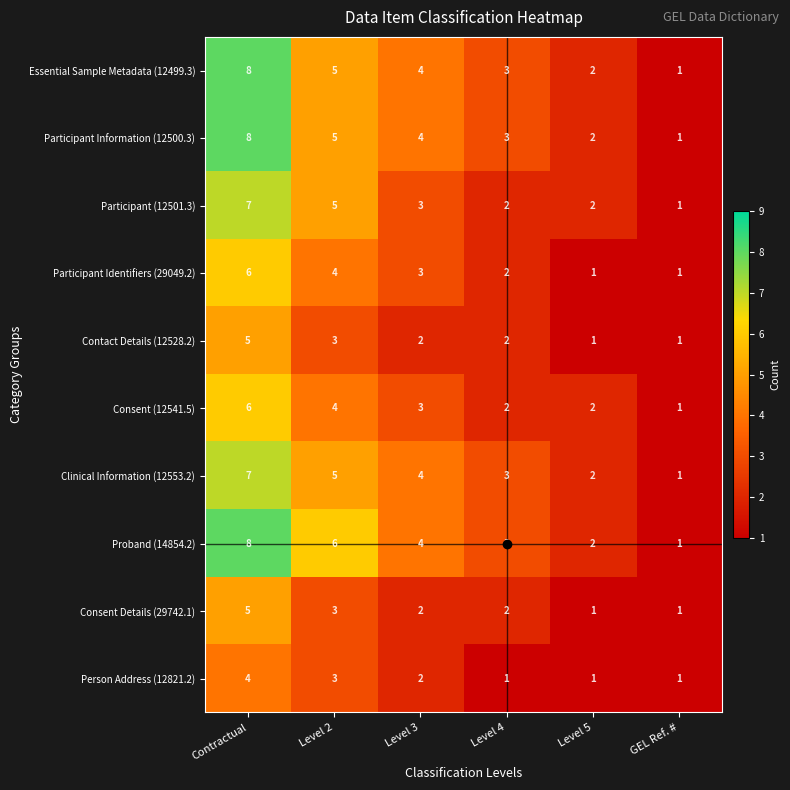

Which label corresponds to the smallest value in the chart?

GEL Ref. #